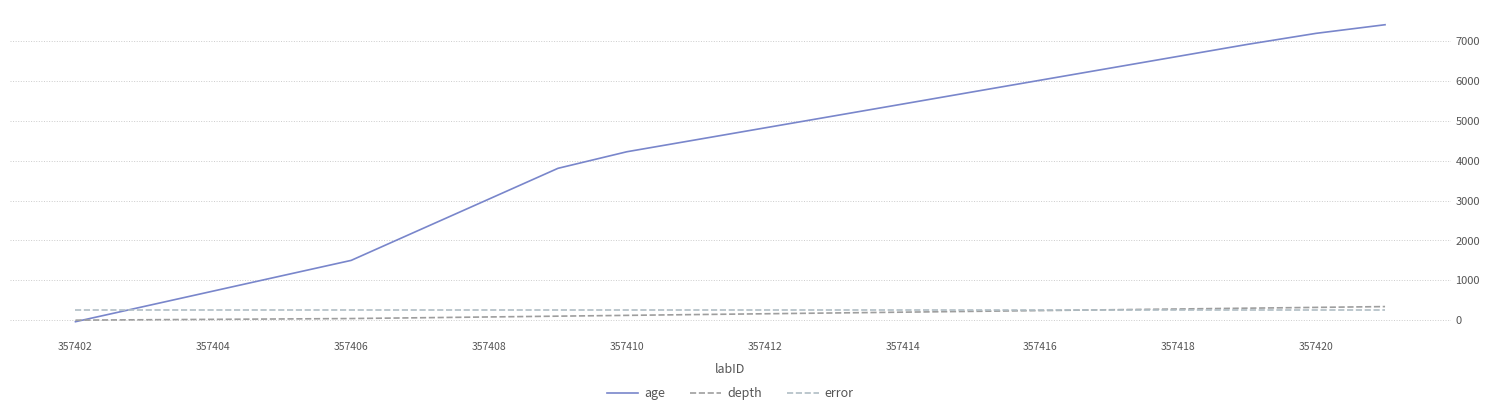

Which series has the largest total across all categories?

age